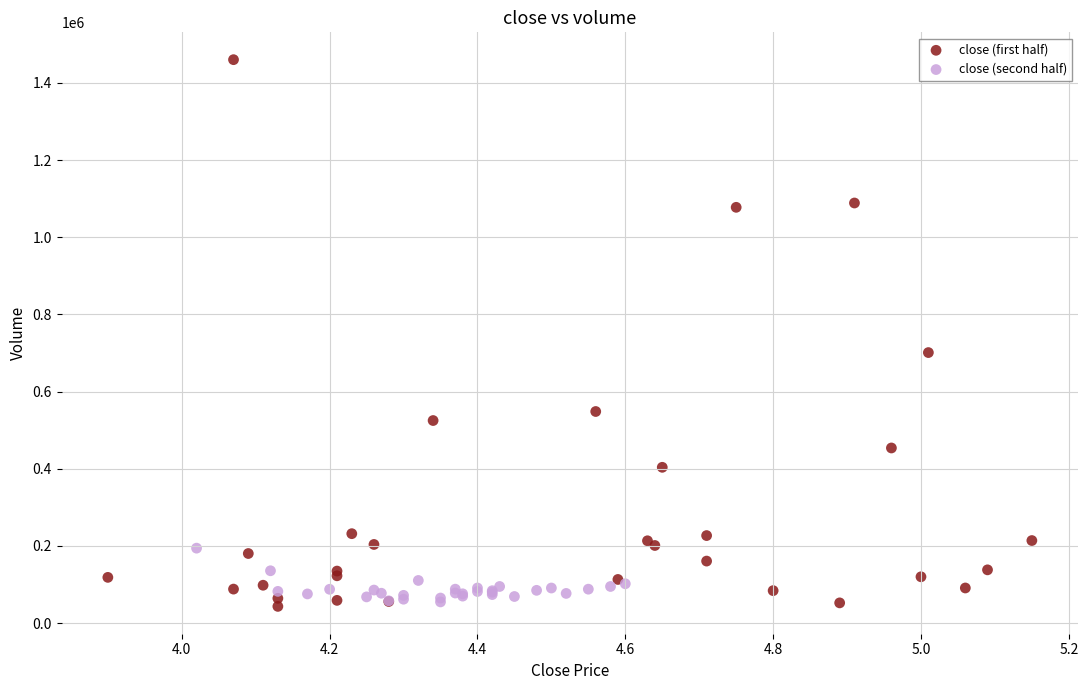

Which series reaches the maximum Y coordinate?

close (first half)